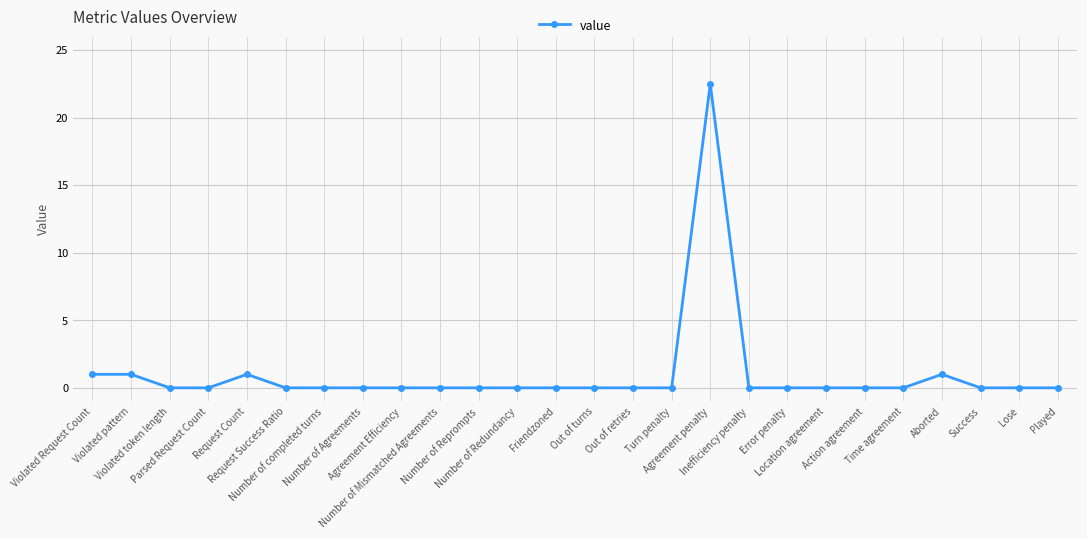

What is the sum of all values?

26.5